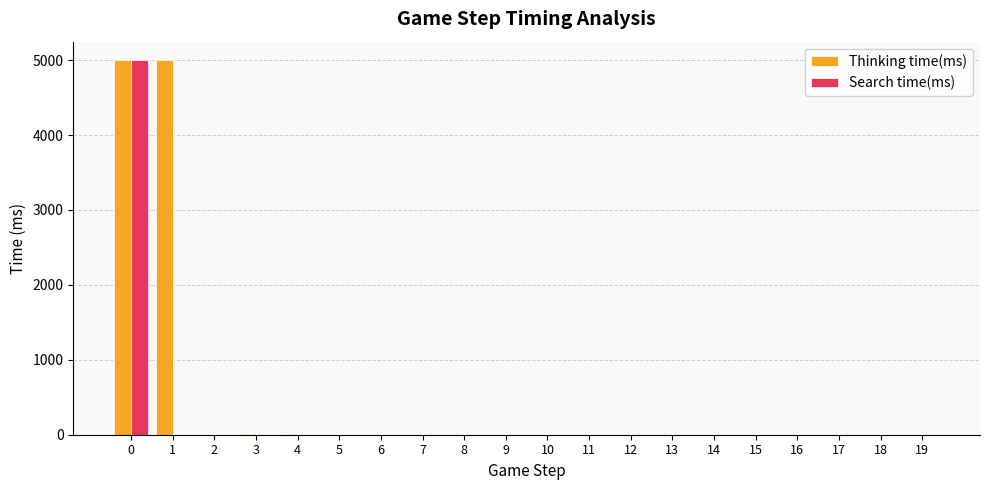

What is the sum of all Thinking time(ms) values?

10017